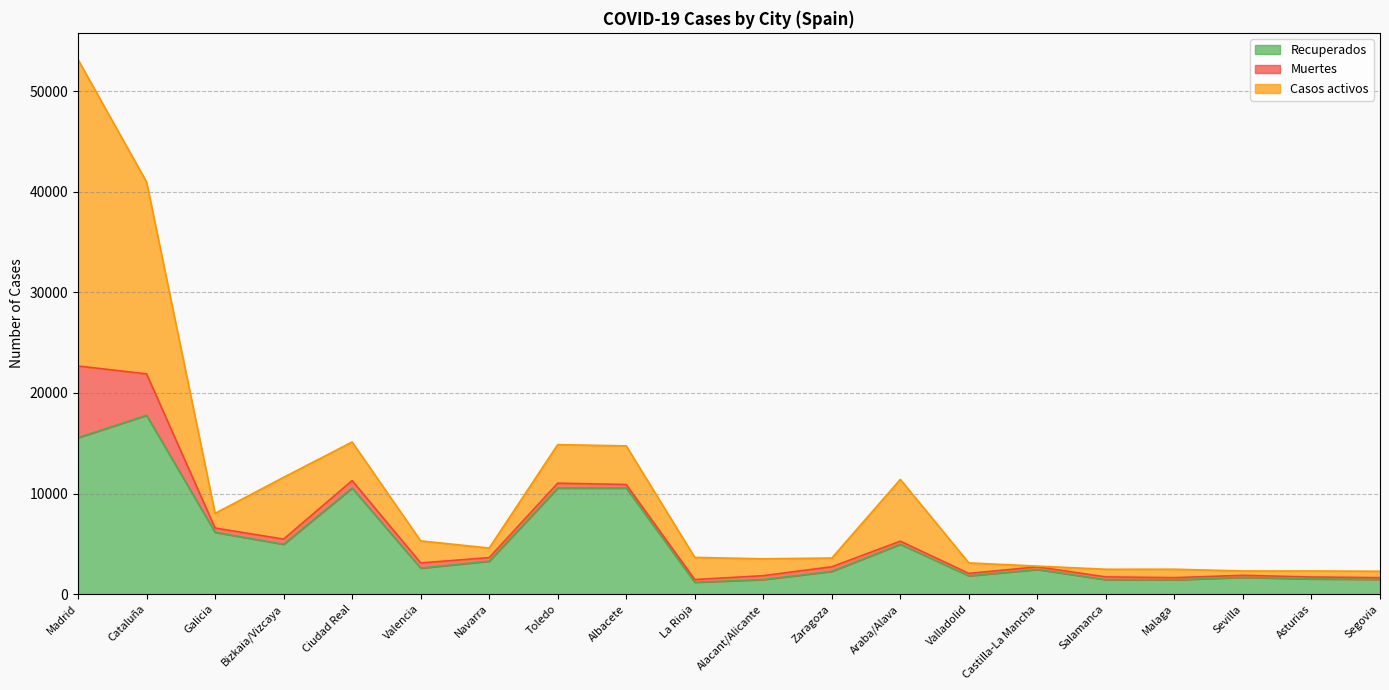

Rank the series by their average value, from highest to lowest.

Recuperados, Casos activos, Muertes